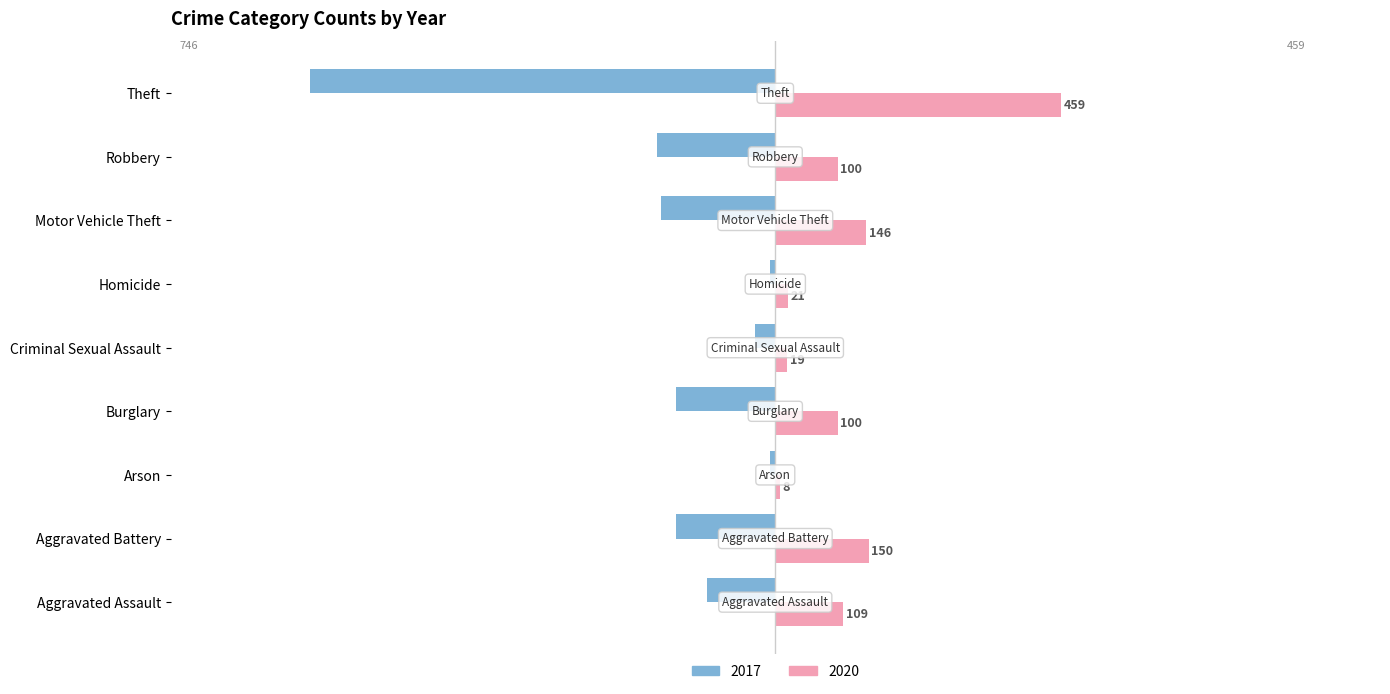

Which series has the largest range (max minus min)?

2017